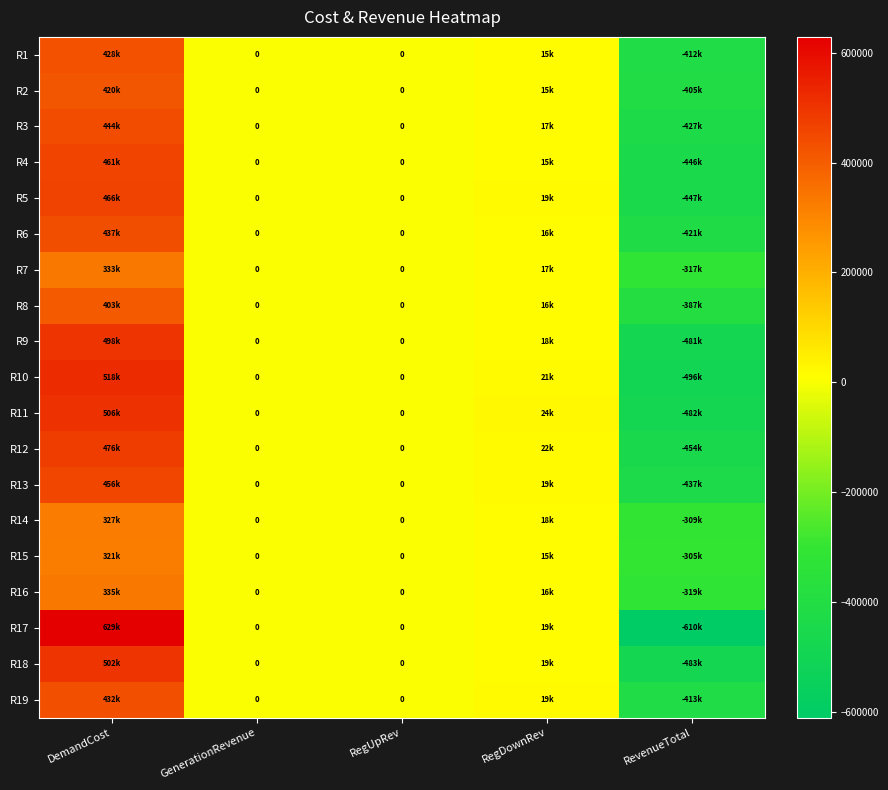

Where is R4 nearest to the value 7674?

GenerationRevenue